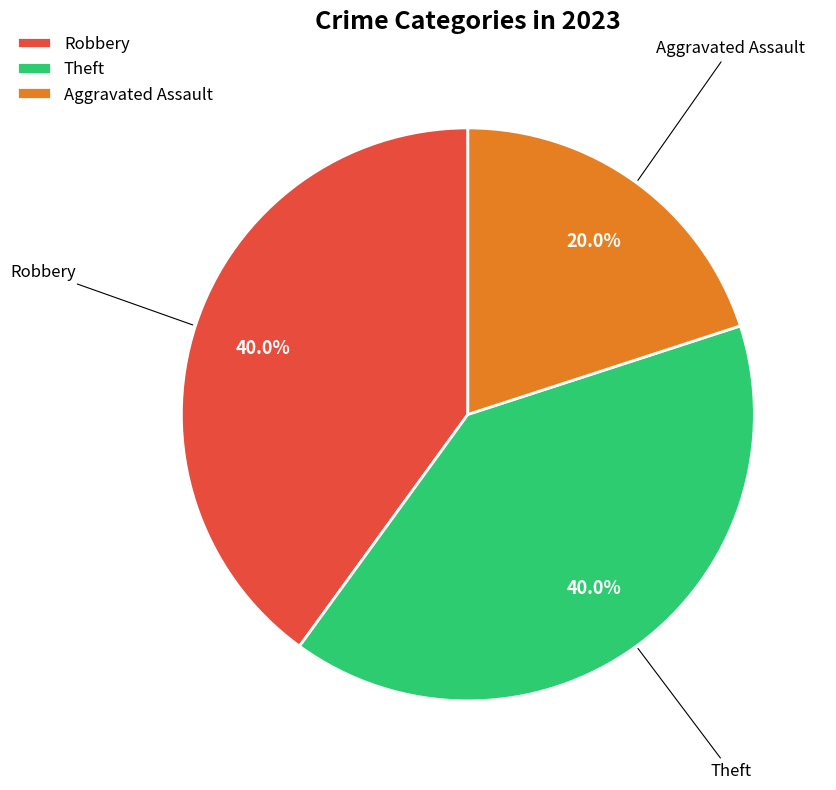

To the nearest percent, what is the combined percentage of Theft and Aggravated Assault?

60%